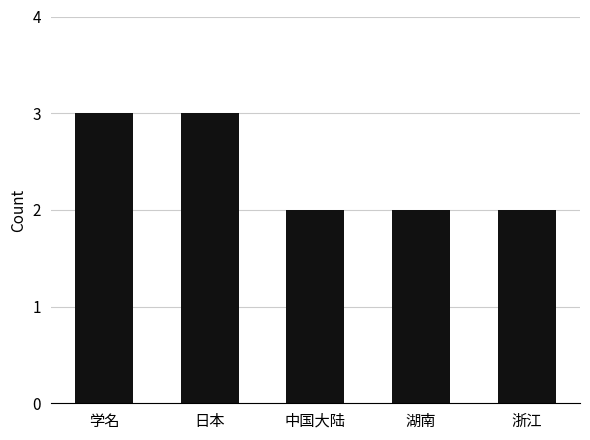

Which has a higher value, 学名 or 湖南?

学名